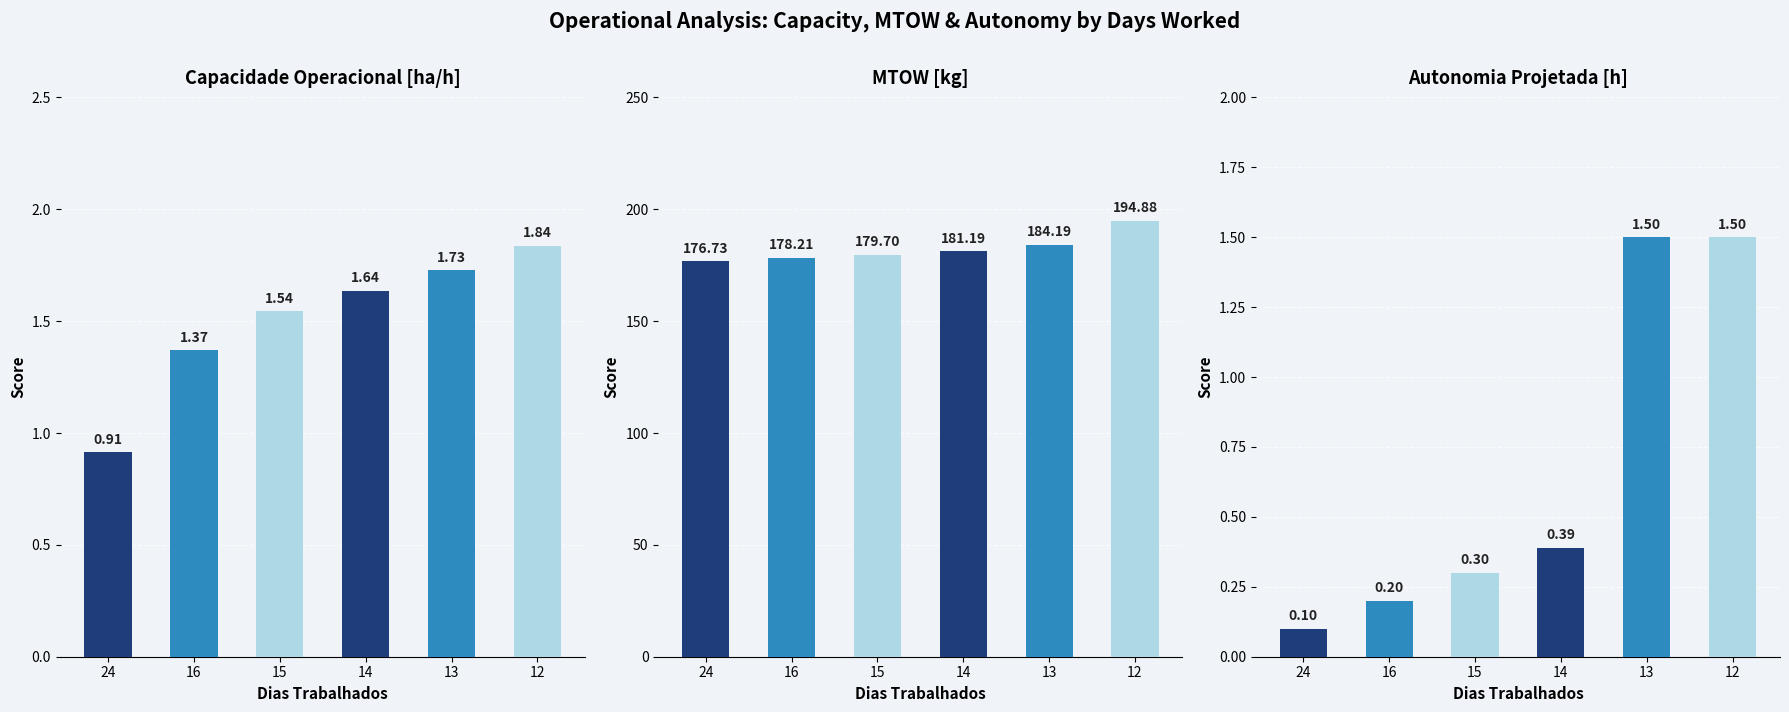

At which category is the sum across all series the highest?

12